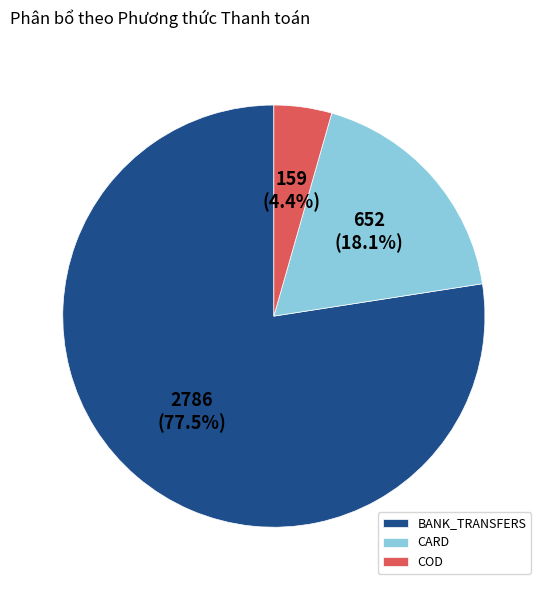

Combined, do COD and CARD account for over 50%?

No